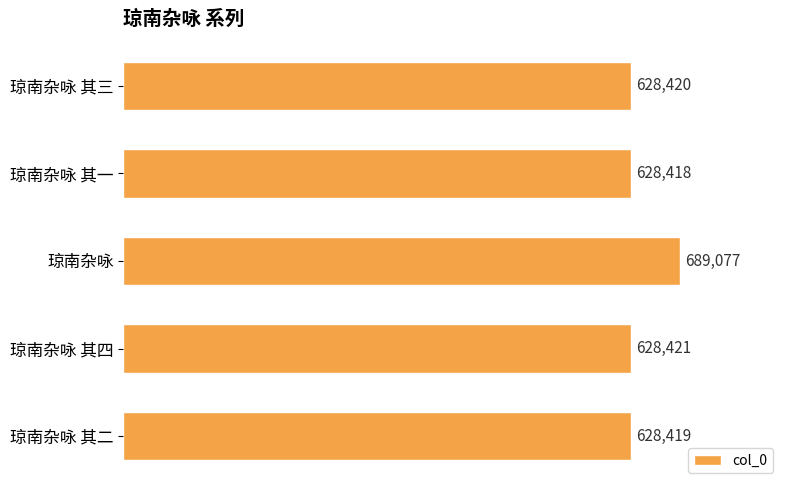

What value does the data have at 琼南杂咏 其三?

628420